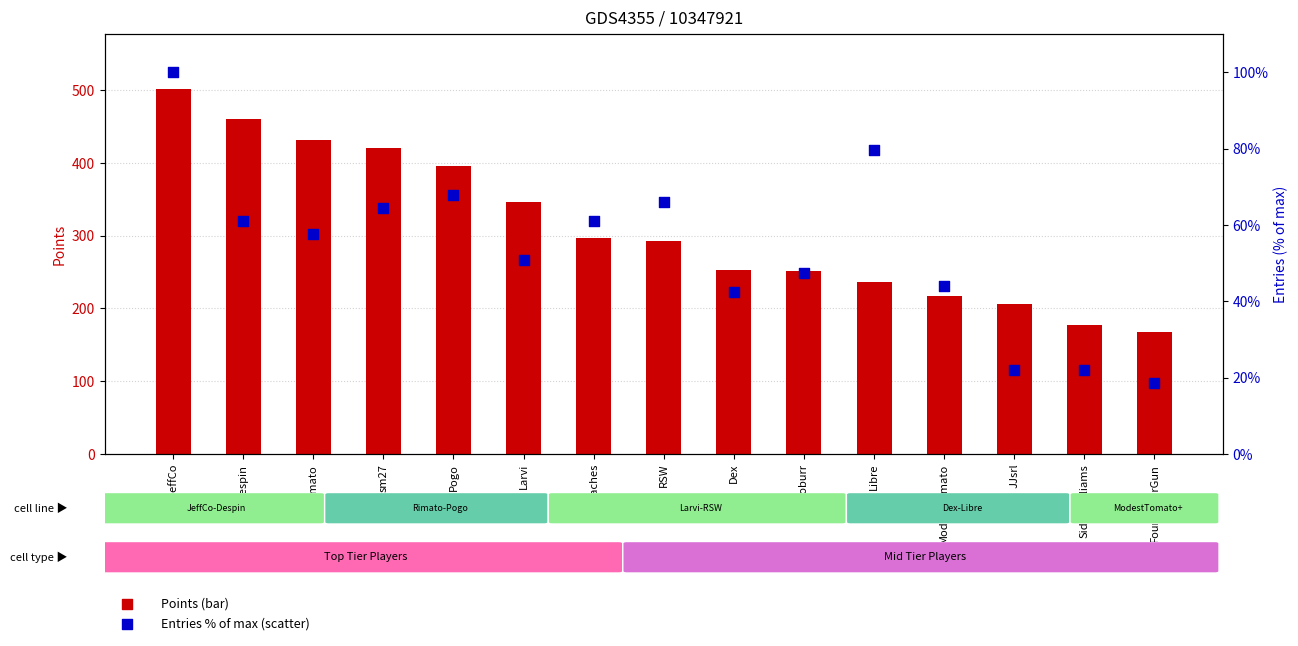

Which series has the largest total across all categories?

Points